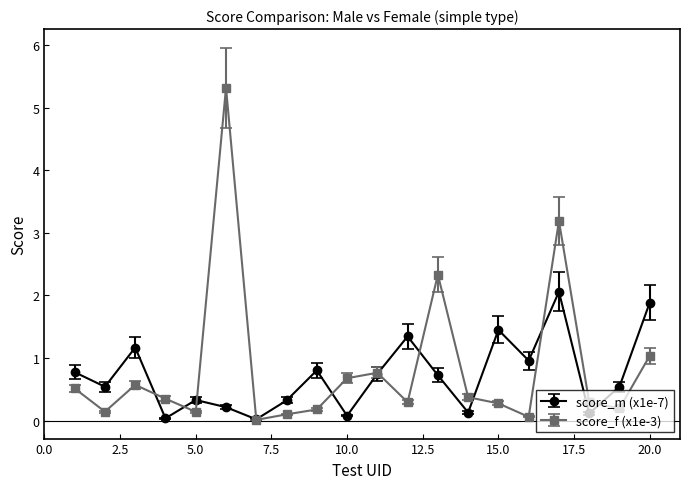

How many lines are shown in the chart?

2